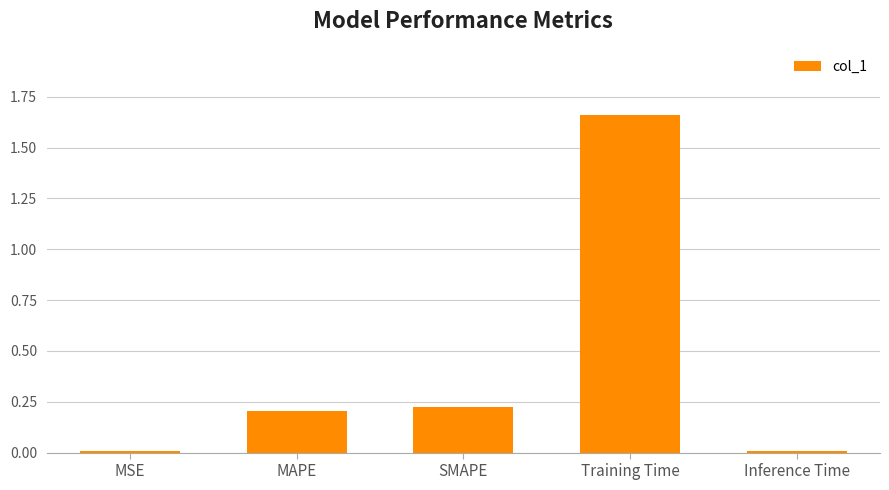

Is it true that the value at Training Time is 2.2?

False